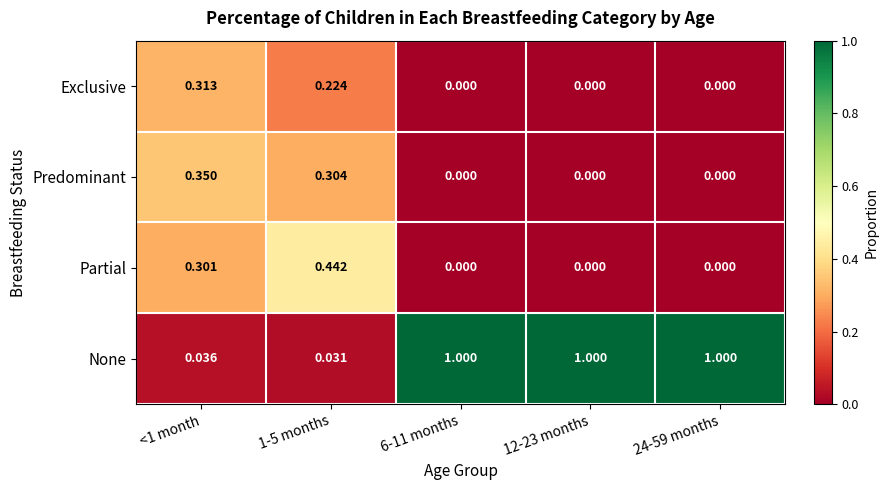

Rank the series by their maximum value, from highest to lowest.

None, Partial, Predominant, Exclusive